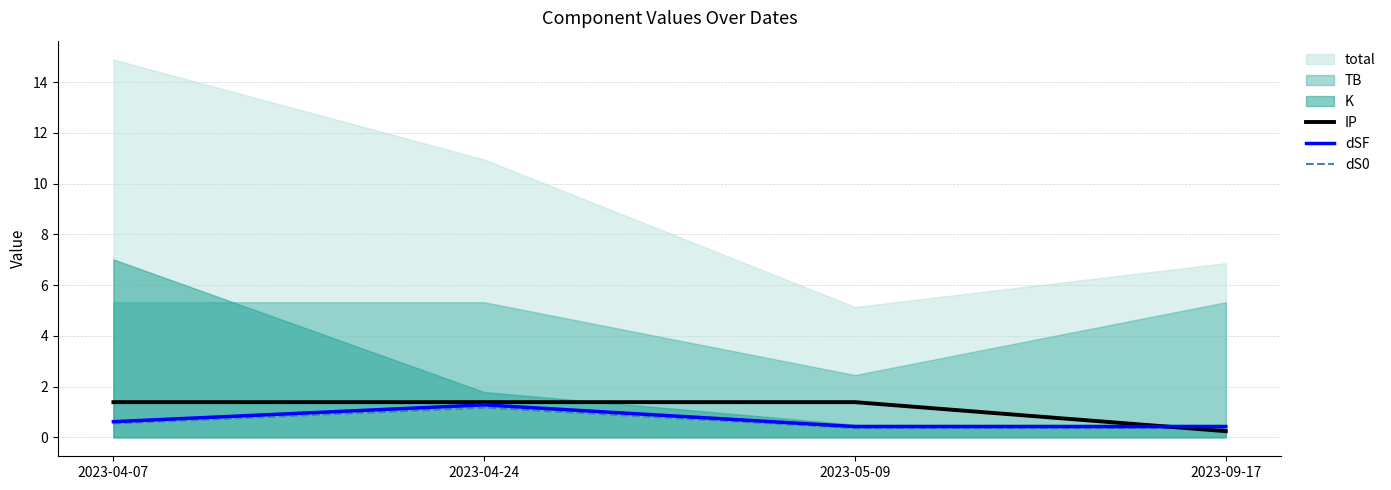

What is the sum of the IP values at 2023-04-24 and 2023-04-07?

2.8